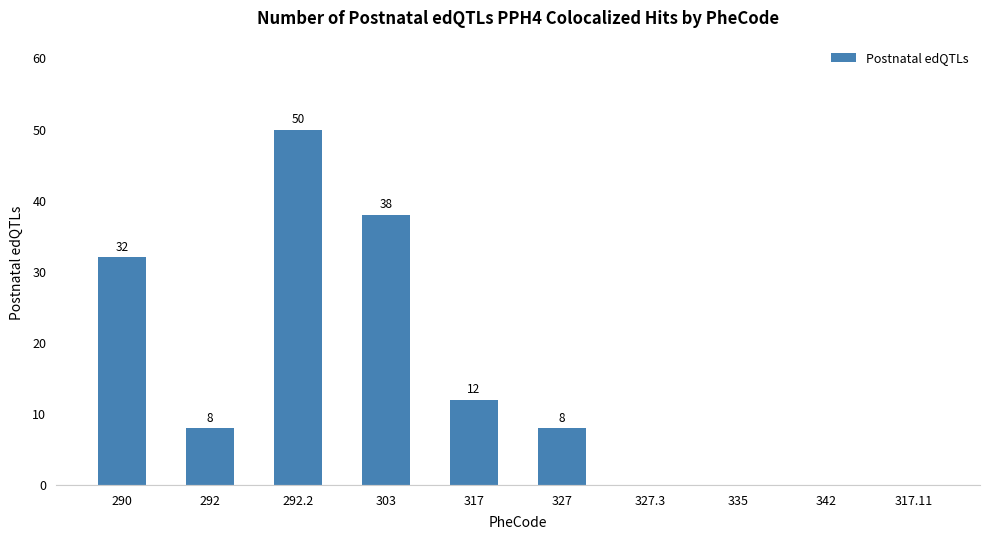

Where is the data nearest to the value 25?

290